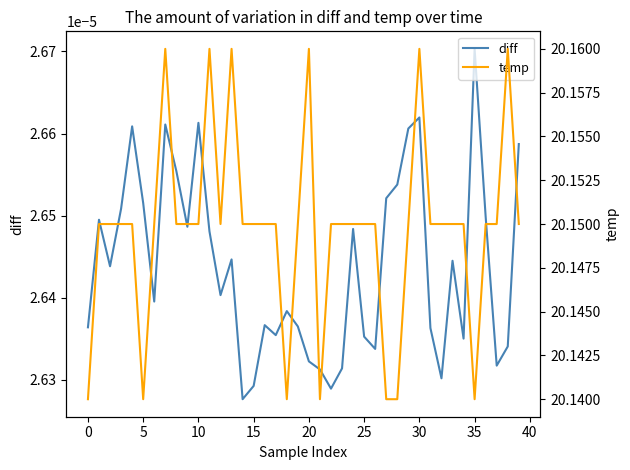

Reading left to right, transcribe all the data shown in this chart.

diff: 0.0	0.0	0.0	0.0	0.0	0.0	0.0	0.0	0.0	0.0	0.0	0.0	0.0	0.0	0.0	0.0	0.0	0.0	0.0	0.0	0.0	0.0	0.0	0.0	0.0	0.0	0.0	0.0	0.0	0.0	0.0	0.0	0.0	0.0	0.0	0.0	0.0	0.0	0.0	0.0
temp: 20.1	20.1	20.1	20.1	20.1	20.1	20.1	20.2	20.1	20.1	20.1	20.2	20.1	20.2	20.1	20.1	20.1	20.1	20.1	20.1	20.2	20.1	20.1	20.1	20.1	20.1	20.1	20.1	20.1	20.1	20.2	20.1	20.1	20.1	20.1	20.1	20.1	20.1	20.2	20.1